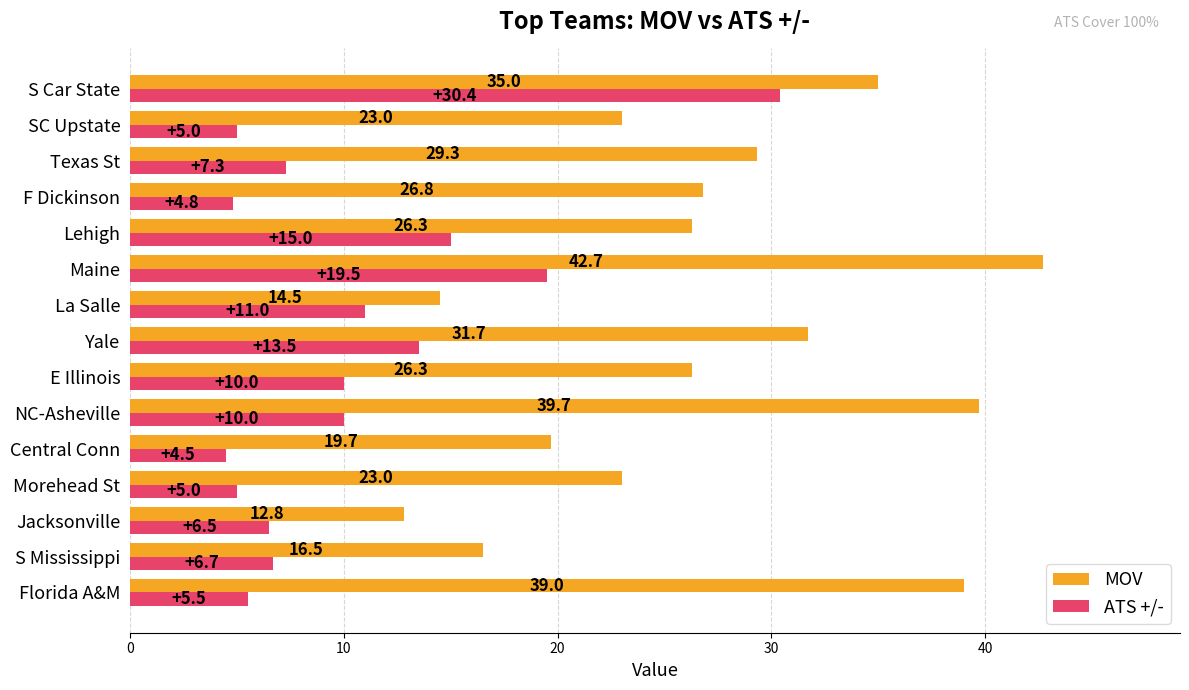

What is the difference between the ATS +/- values at F Dickinson and S Car State?

25.6